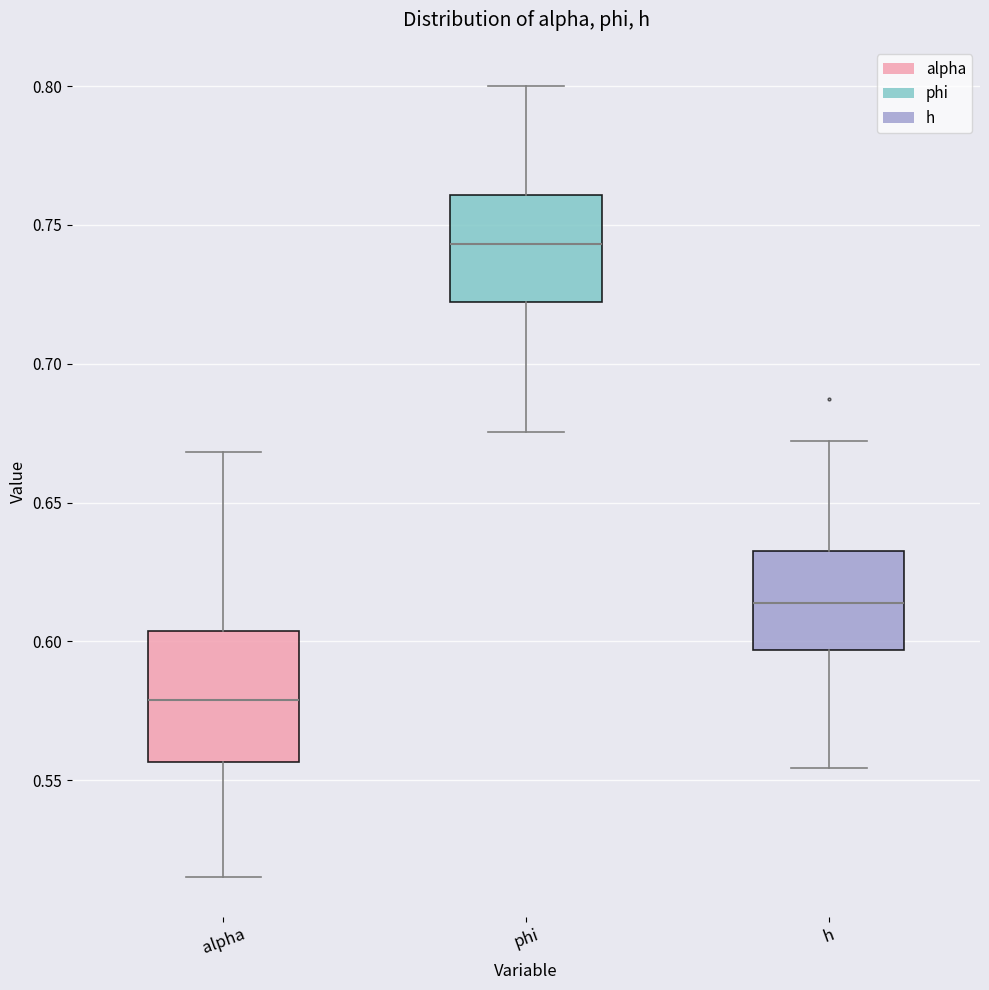

Which box has the lowest median line?

alpha